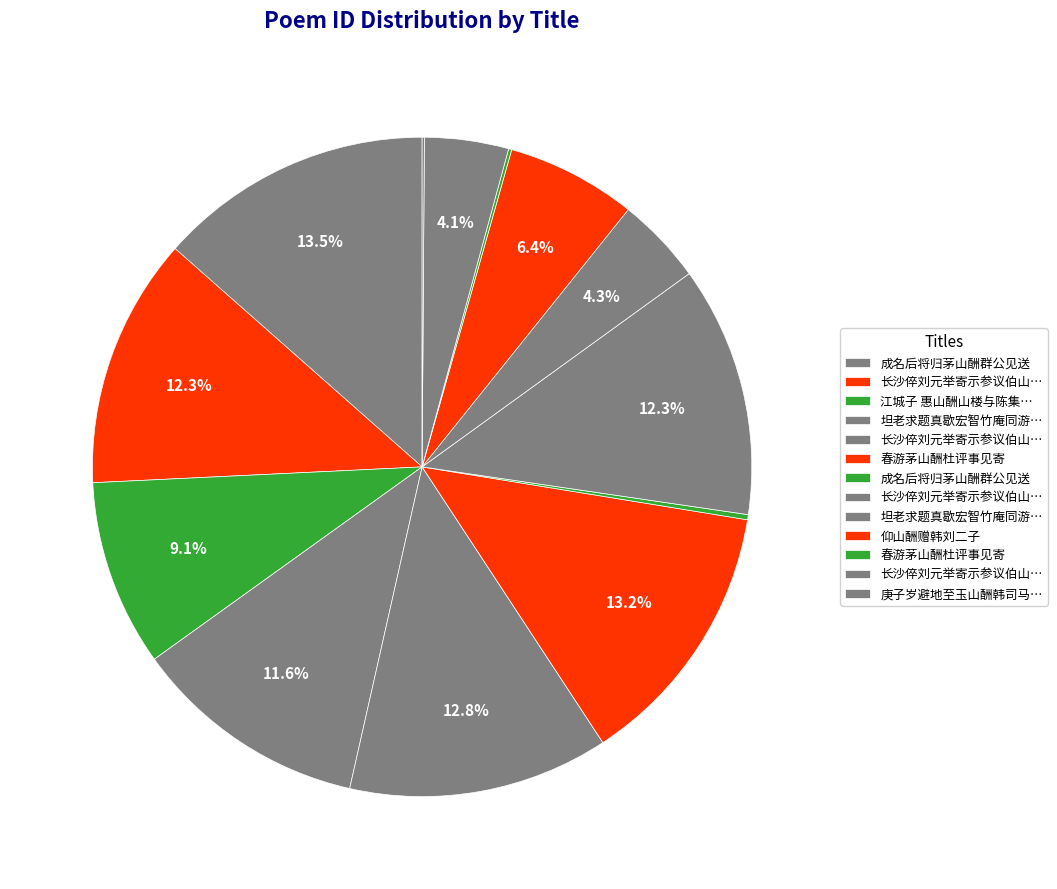

To the nearest percent, what is the difference between the largest and smallest slice percentages?

13%